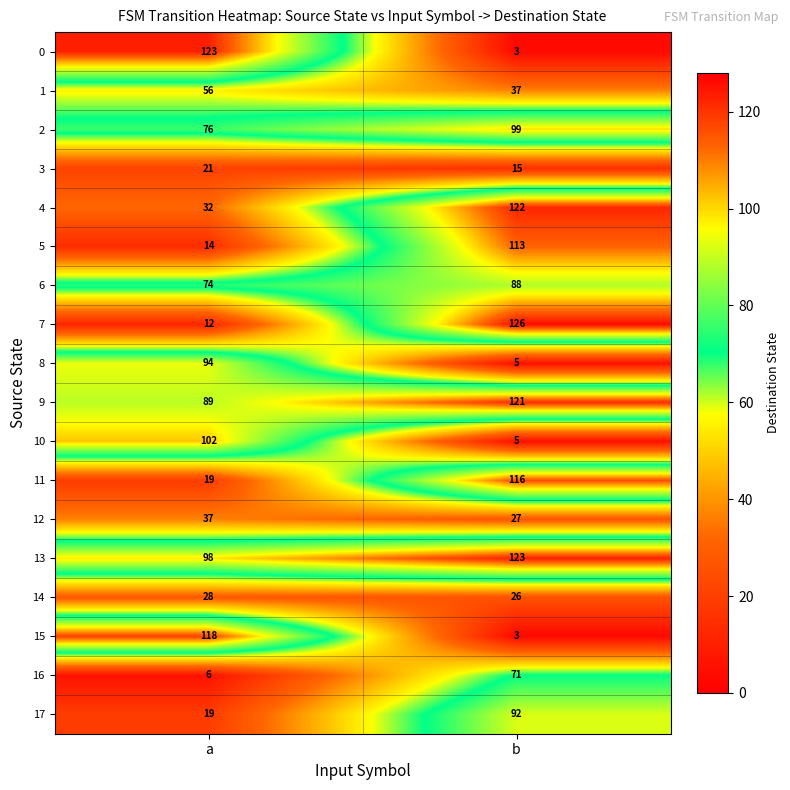

Which series changed the most between a and b?

0